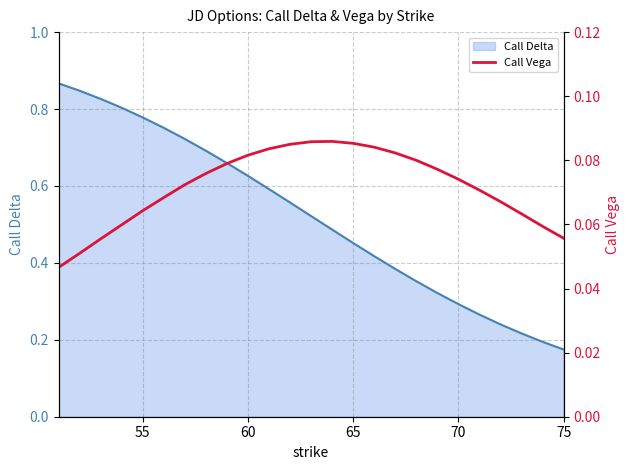

The Call Delta series shows 0.3 at 65. True or false?

False